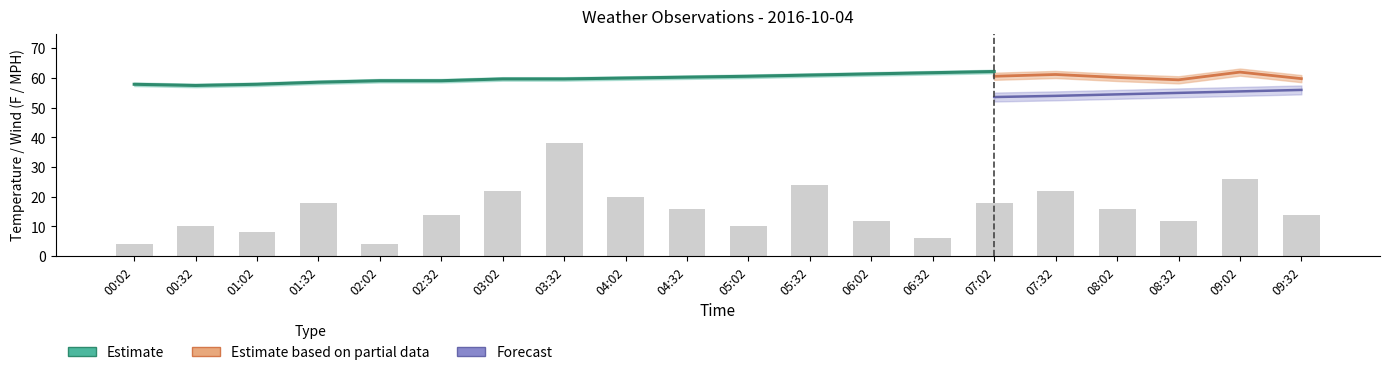

The value of WindSpeedMPH at 05:32 is 2.1. True or false?

False